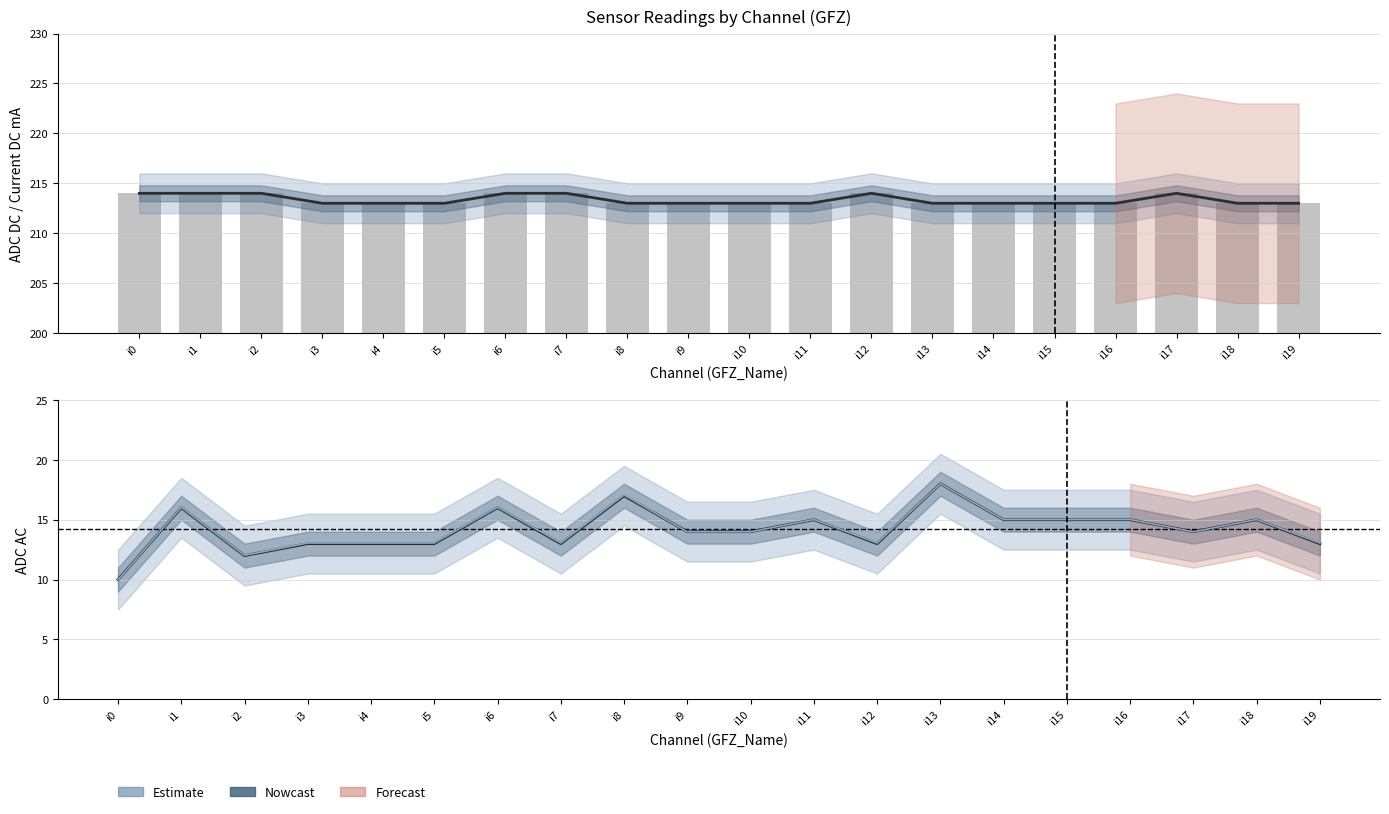

At which category is the sum across all series the highest?

i13